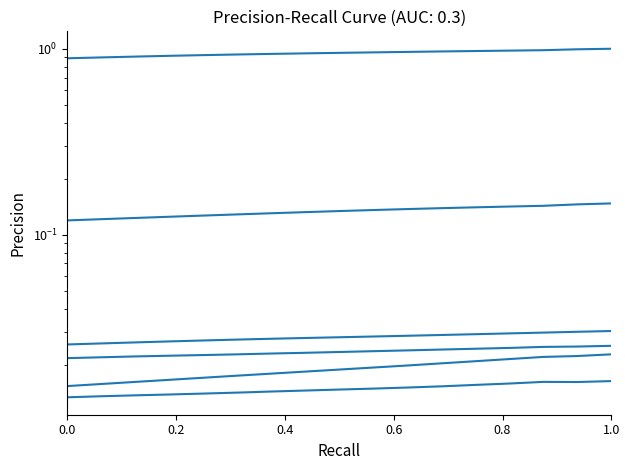

Which has a higher value, 16 or 0.8?

16